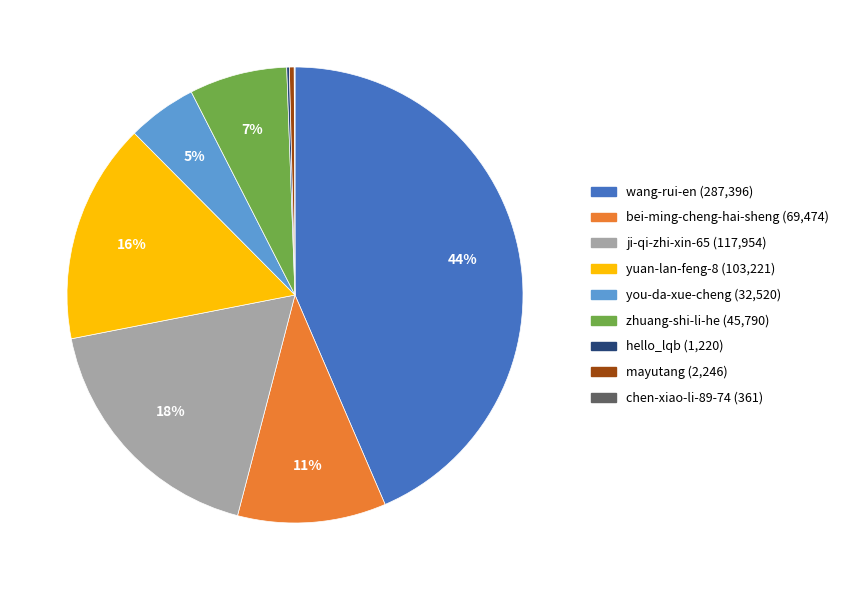

The mayutang slice represents 0% of the pie. True or false?

True